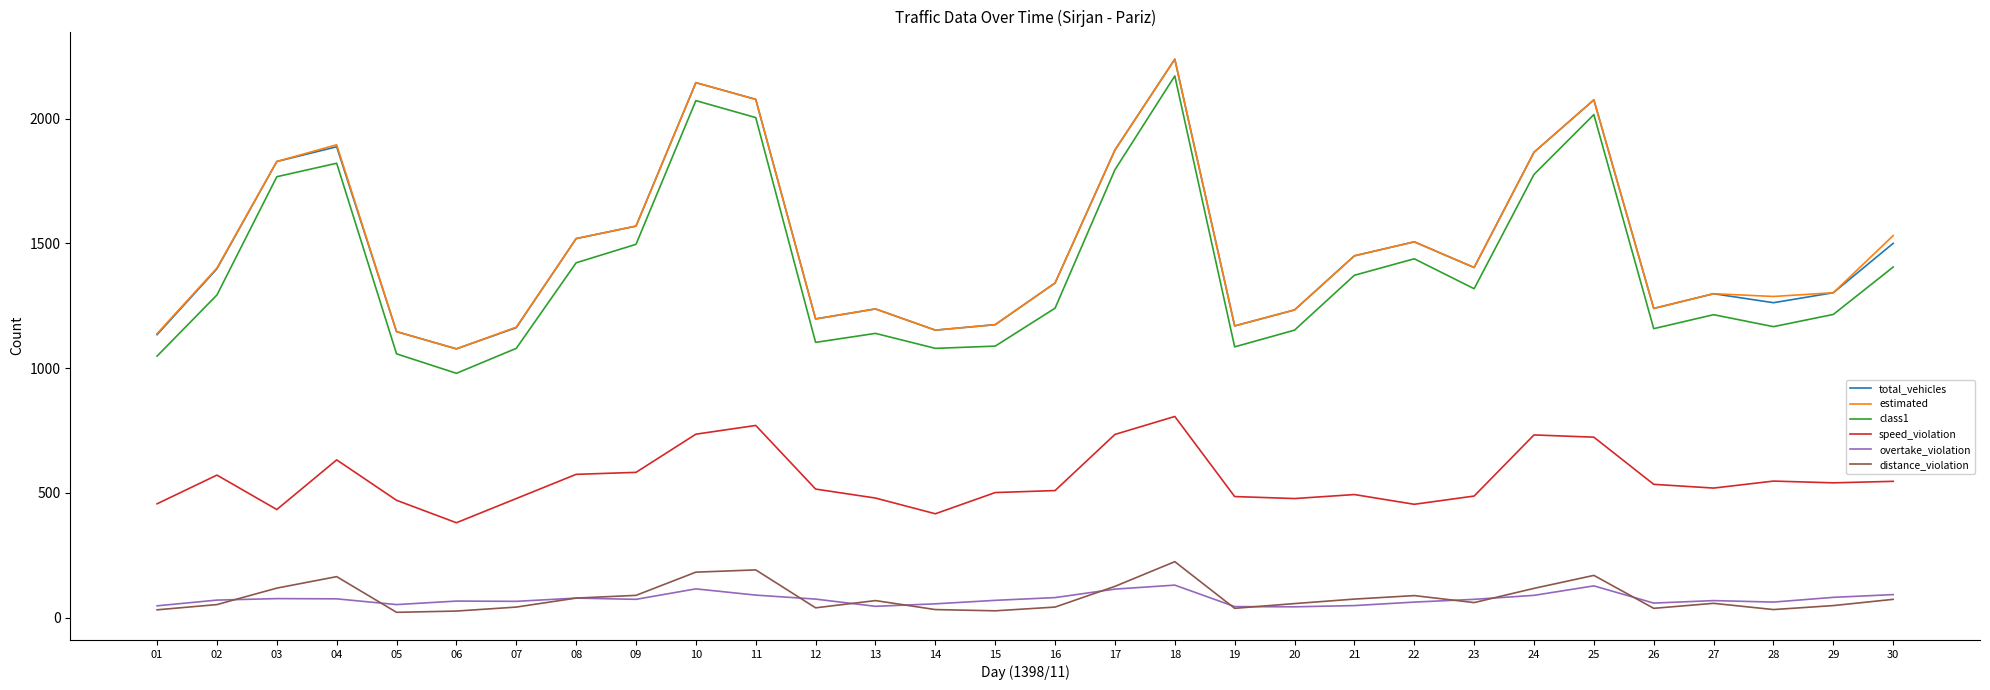

Is the value of estimated at 14 greater than the value of overtake_violation at 19?

Yes